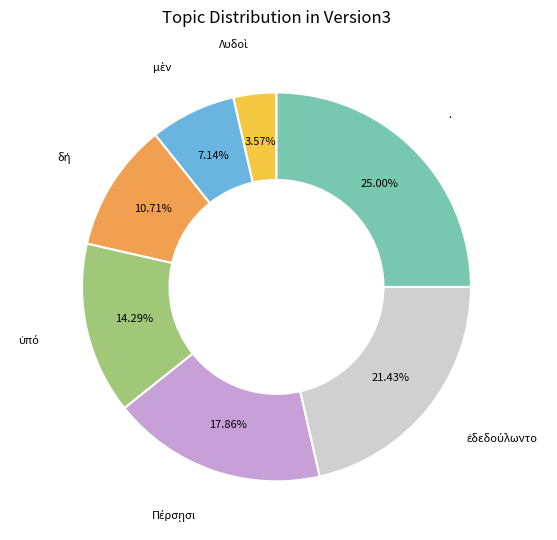

The . slice represents 13% of the pie. True or false?

False